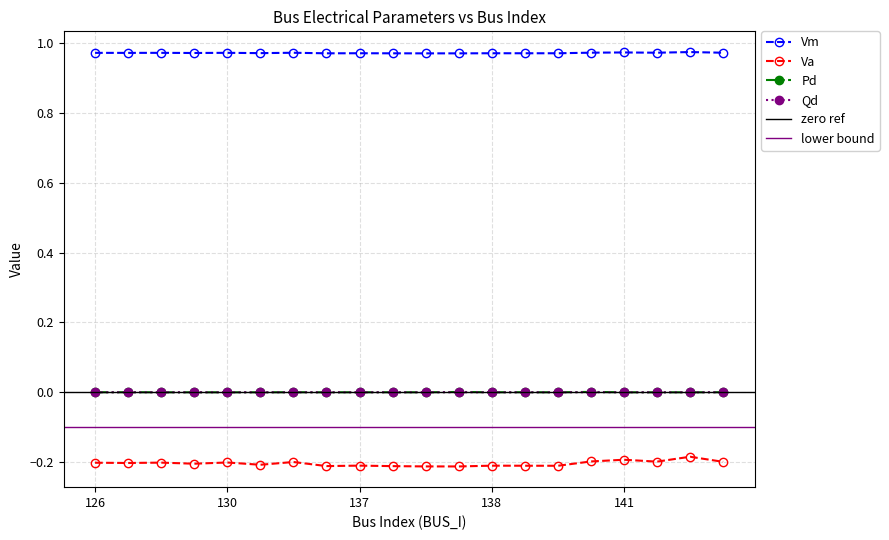

Count the number of categories in the chart.

20